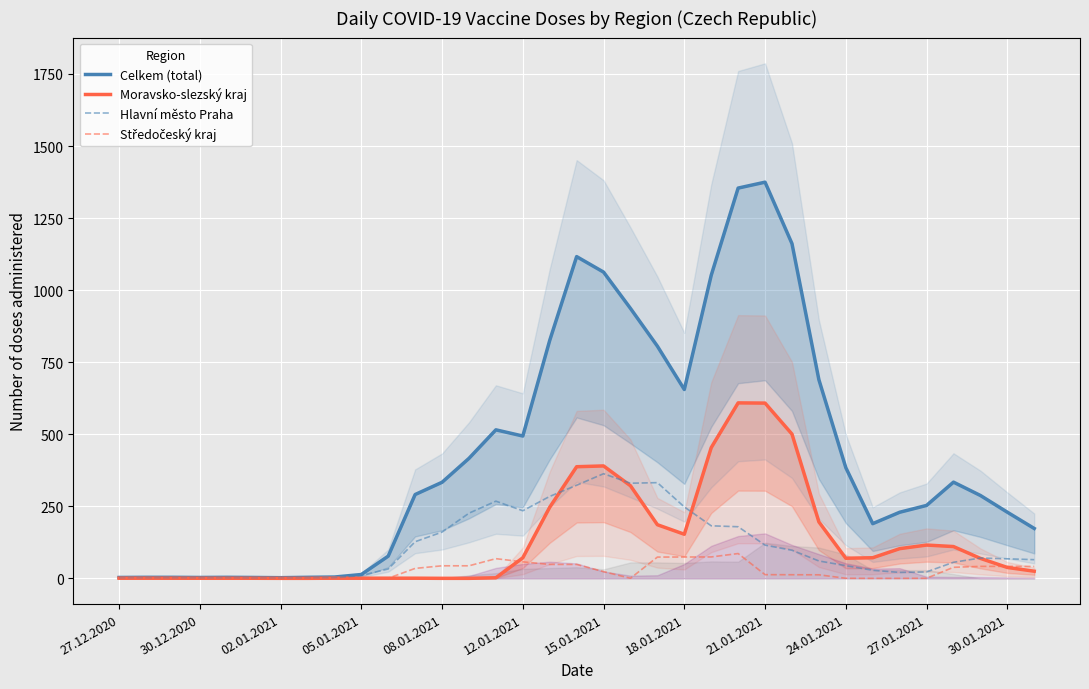

What are all the series names shown in the legend?

Celkem (total), Moravsko-slezský kraj, Hlavní město Praha, Středočeský kraj